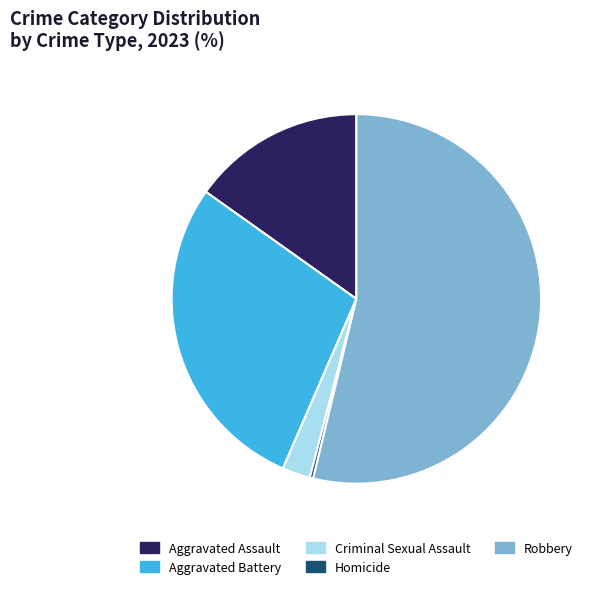

Between Homicide and Criminal Sexual Assault, which is larger?

Criminal Sexual Assault